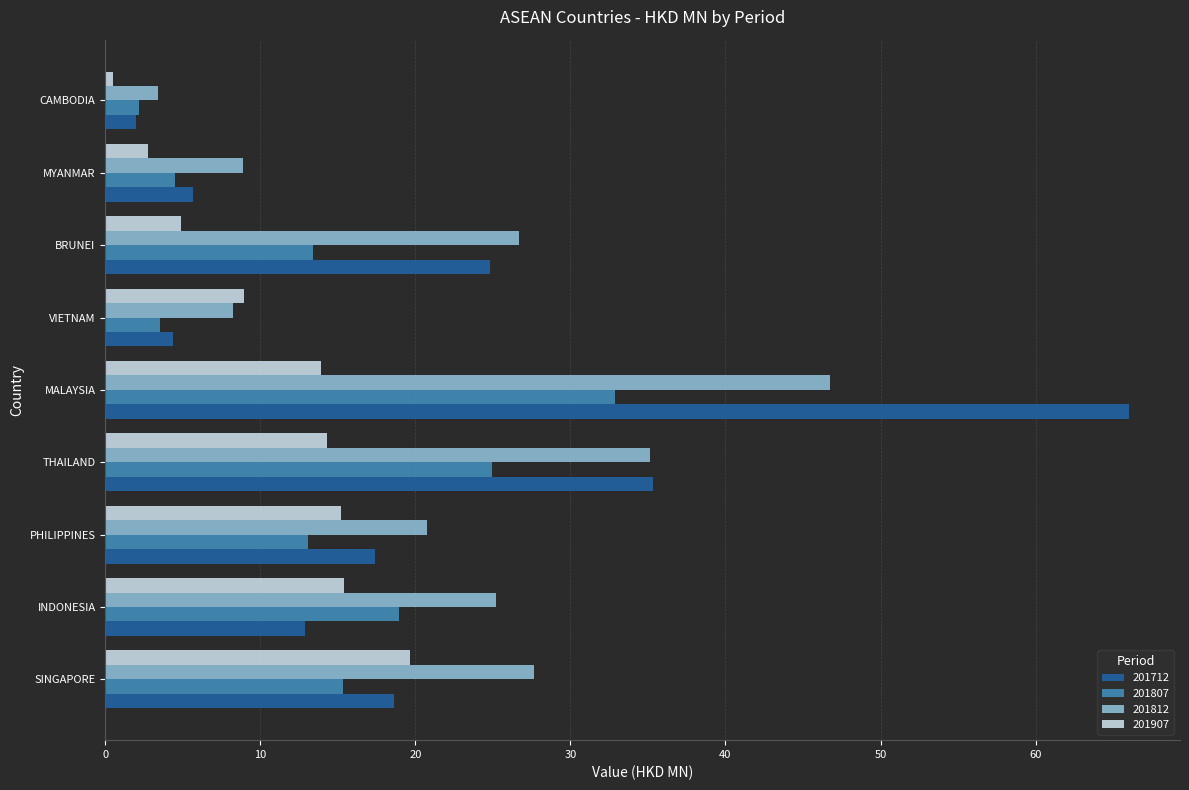

Which series has the largest total across all categories?

201812